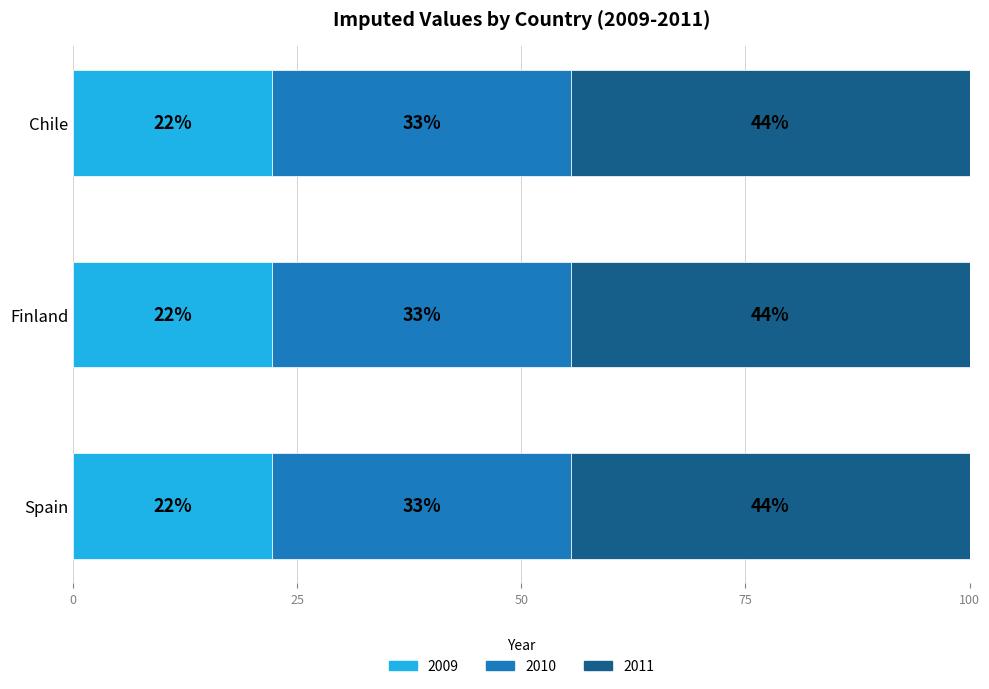

What are all the series names shown in the legend?

2009, 2010, 2011